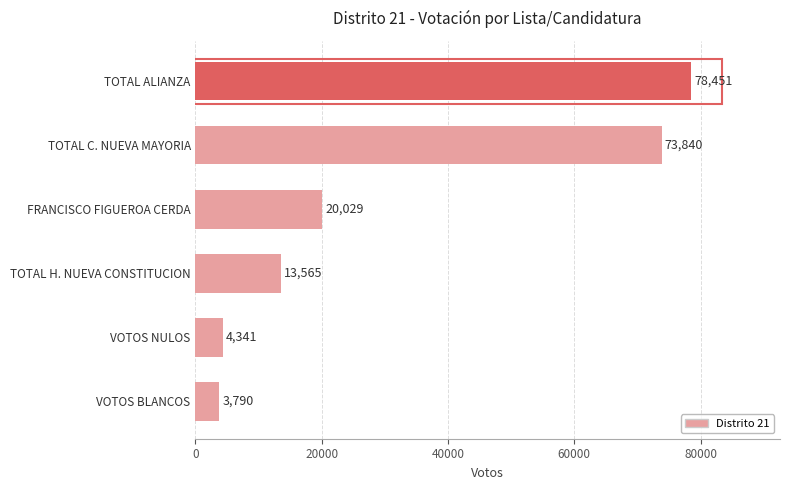

Is it true that the value at VOTOS NULOS is 4341?

True